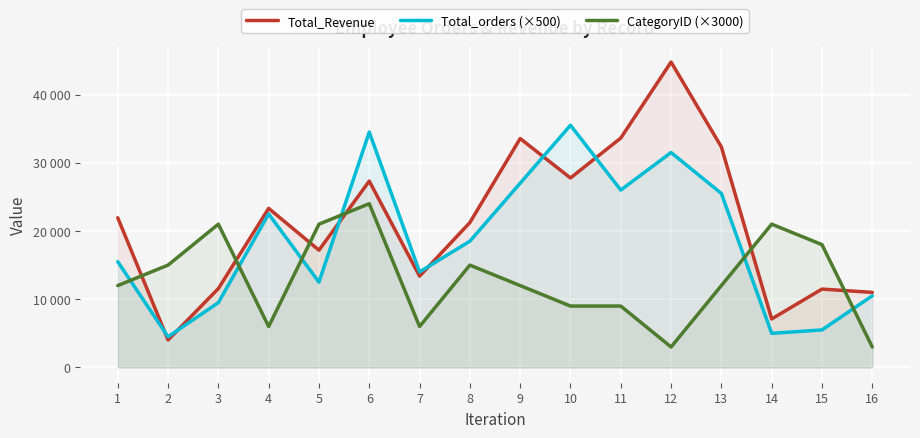

Where is CategoryID (×3000) nearest to the value 13500?

1